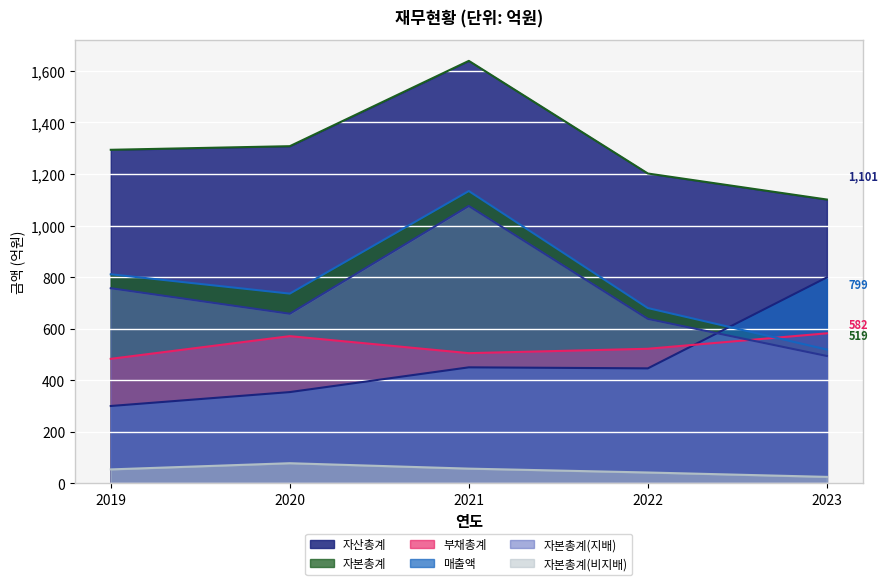

In 매출액, how many points are higher than both neighbors (excluding endpoints)?

1